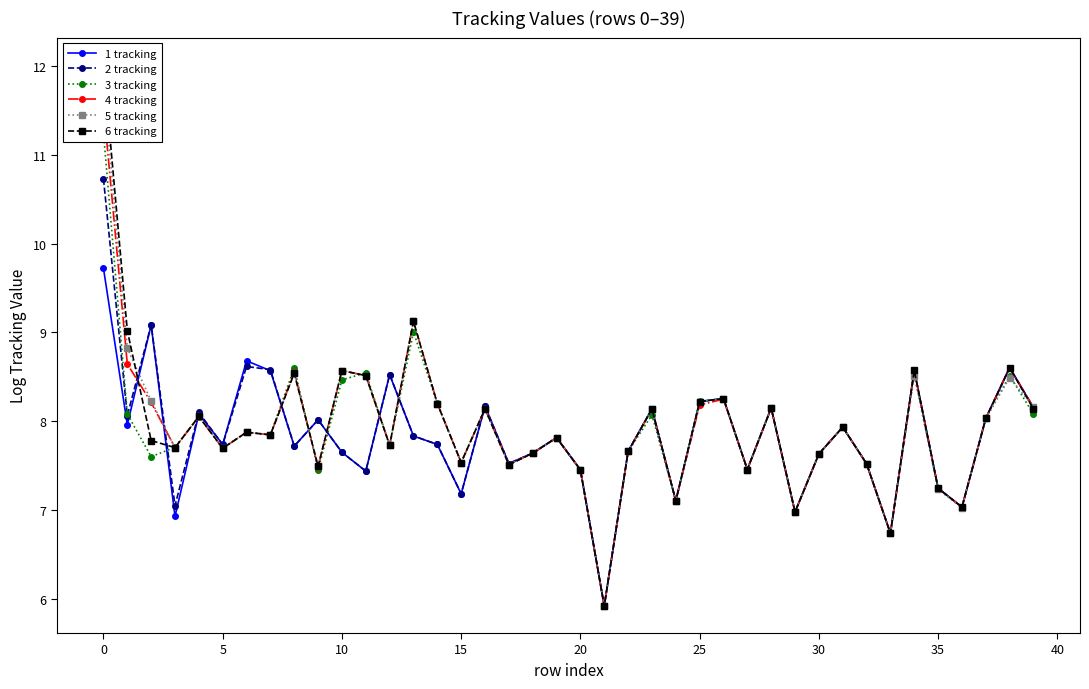

Which series has the widest spread of values?

6 tracking